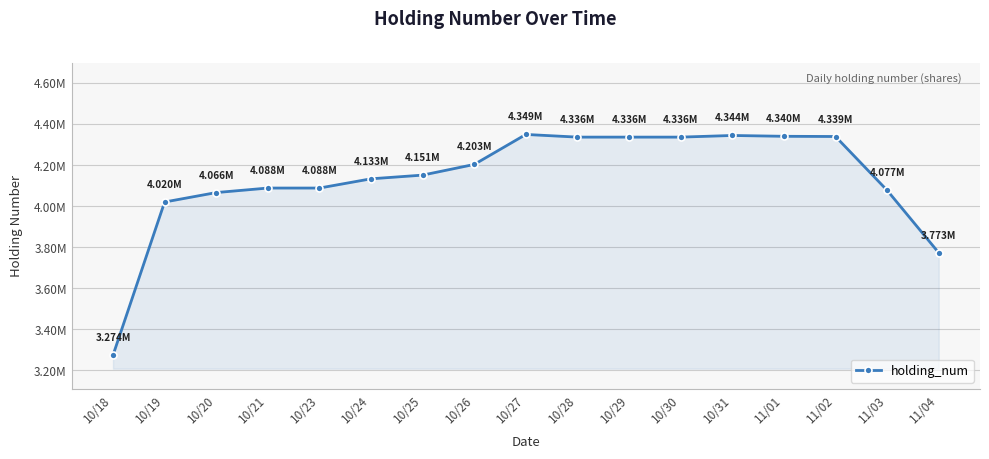

What is the ratio of the value at 10/25 to the value at 10/29?

1.0